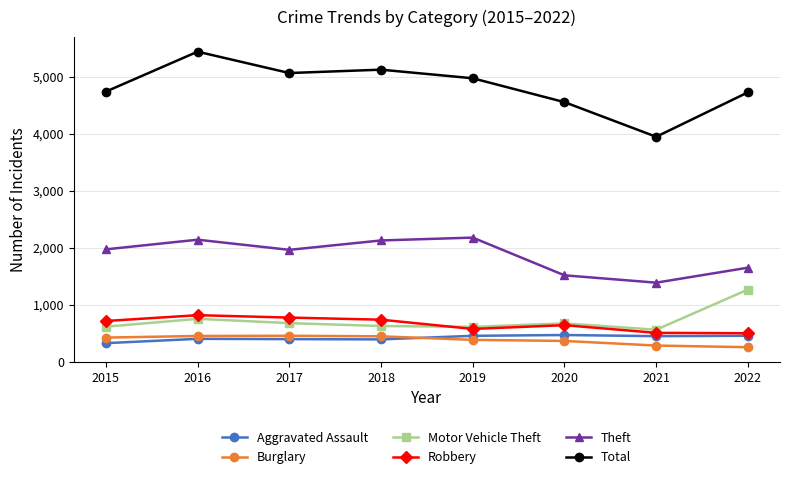

Which series has the largest range (max minus min)?

Total